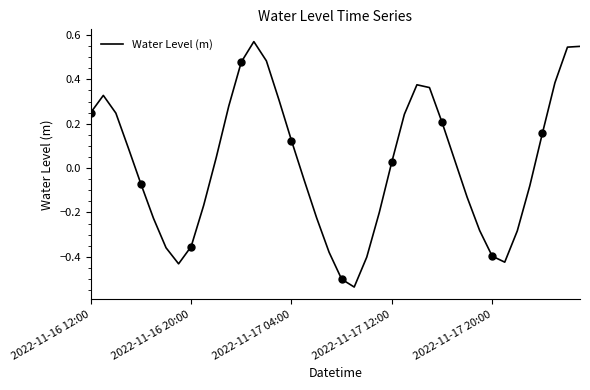

How many points are lower than both their immediate neighbors (excluding endpoints)?

3